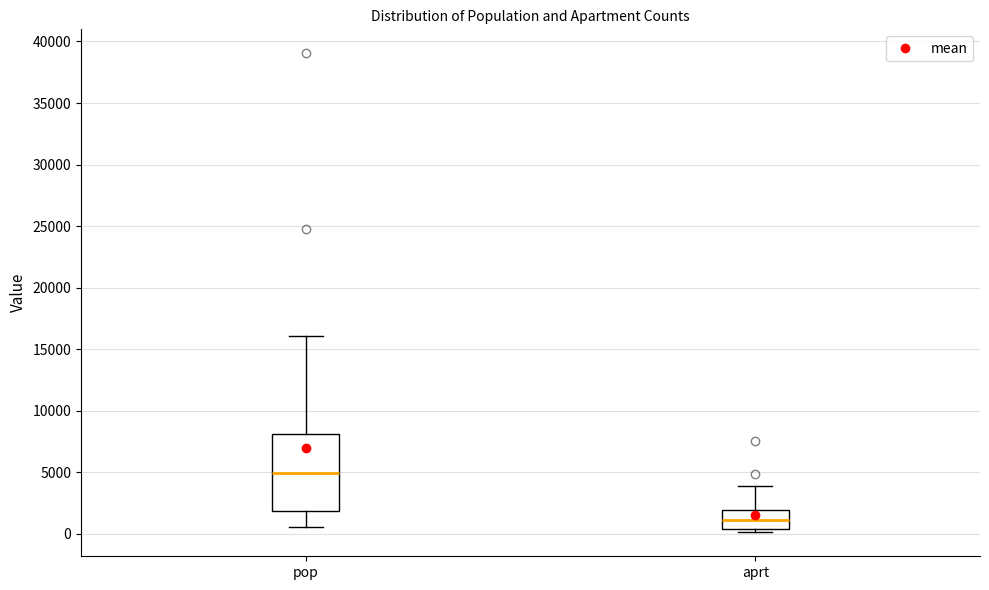

Reading left to right, read every box against the y-axis: the position of its median line, the range the box covers, and the ends of its whiskers. The values are not printed on the chart, so give them approximately, as read against the axis.

pop: median 5000, box 2000 to 8000, whiskers 500 to 16000
aprt: median 1000, box 500 to 2000, whiskers 0 to 4000